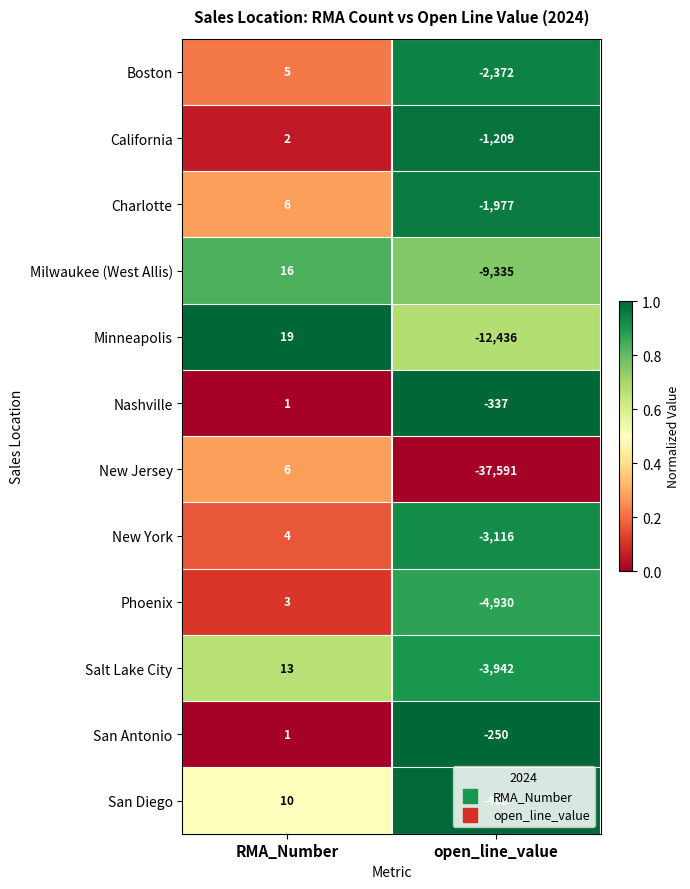

Which category has the highest value across all series?

RMA_Number